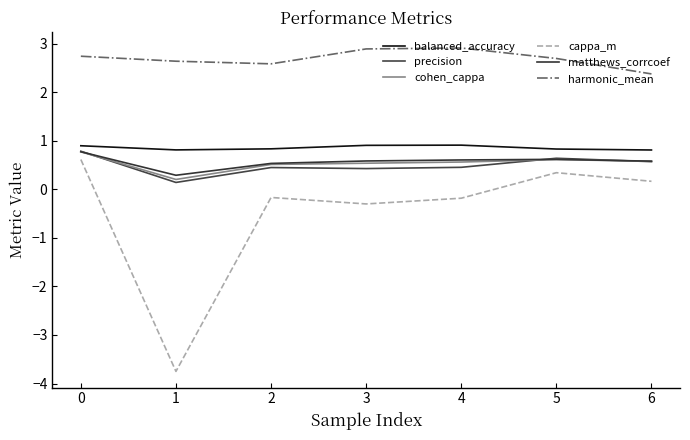

True or false: precision and matthews_corrcoef cross at least once.

True